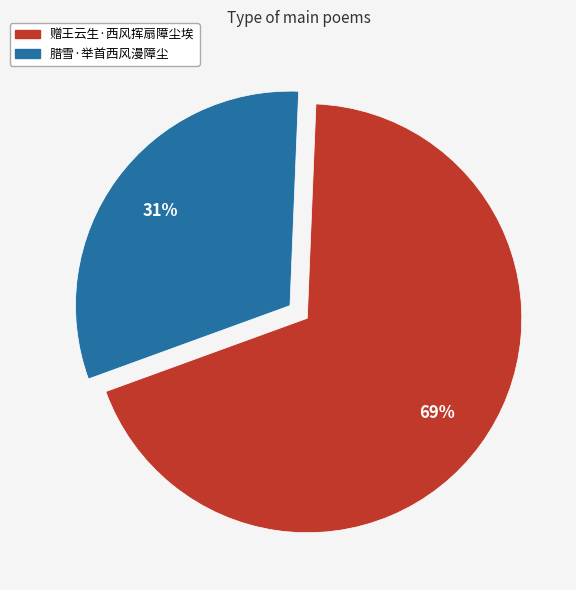

Is the sum of 腊雪·举首西风漫障尘 and 赠王云生·西风挥扇障尘埃 greater than half?

Yes